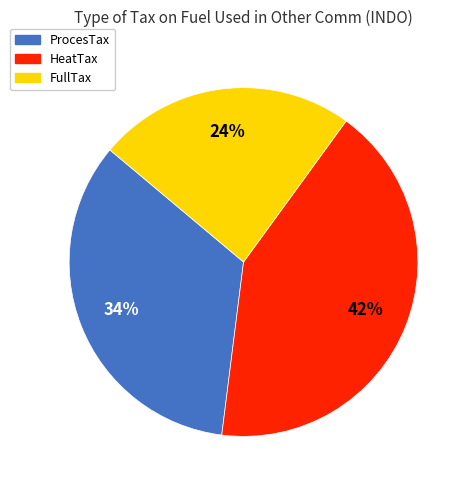

Do FullTax and ProcesTax together represent more than half of the pie?

Yes